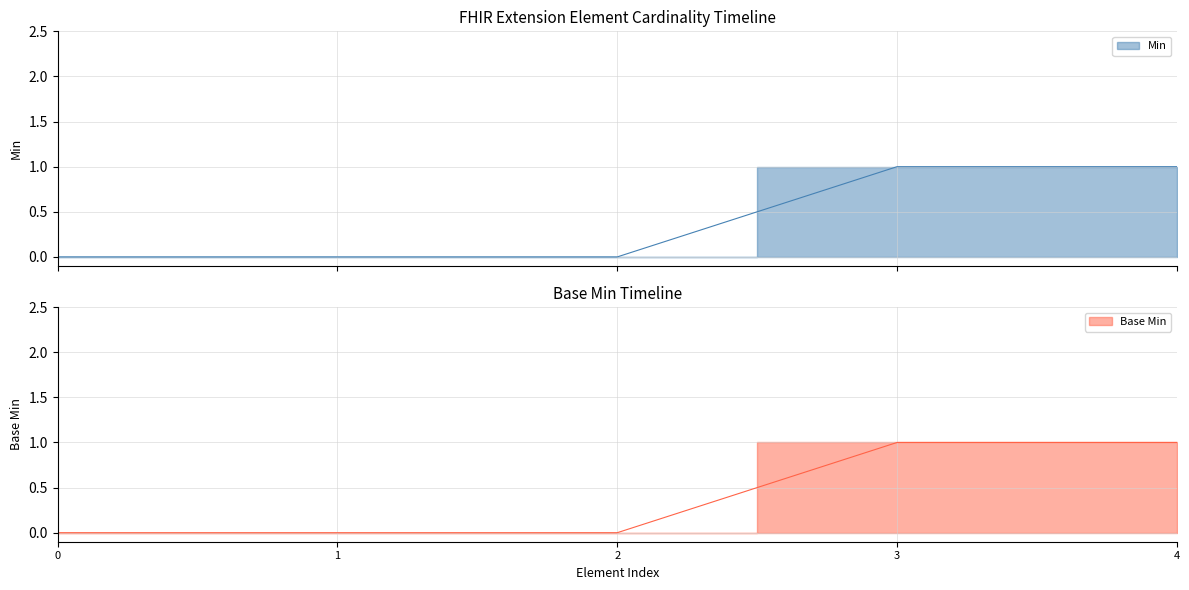

The Min series shows 0 at 1. True or false?

True